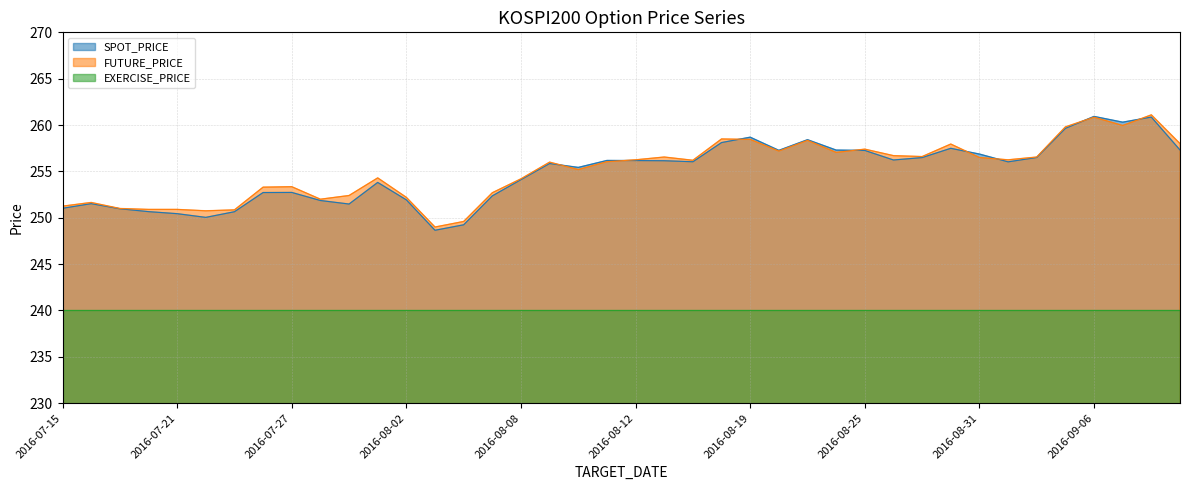

What is the value of the SPOT_PRICE point at the 21st from the left?

256.2